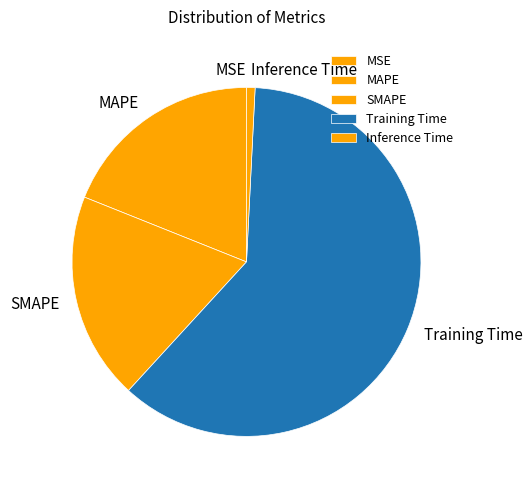

True or false: Training Time accounts for 55% of the total.

False